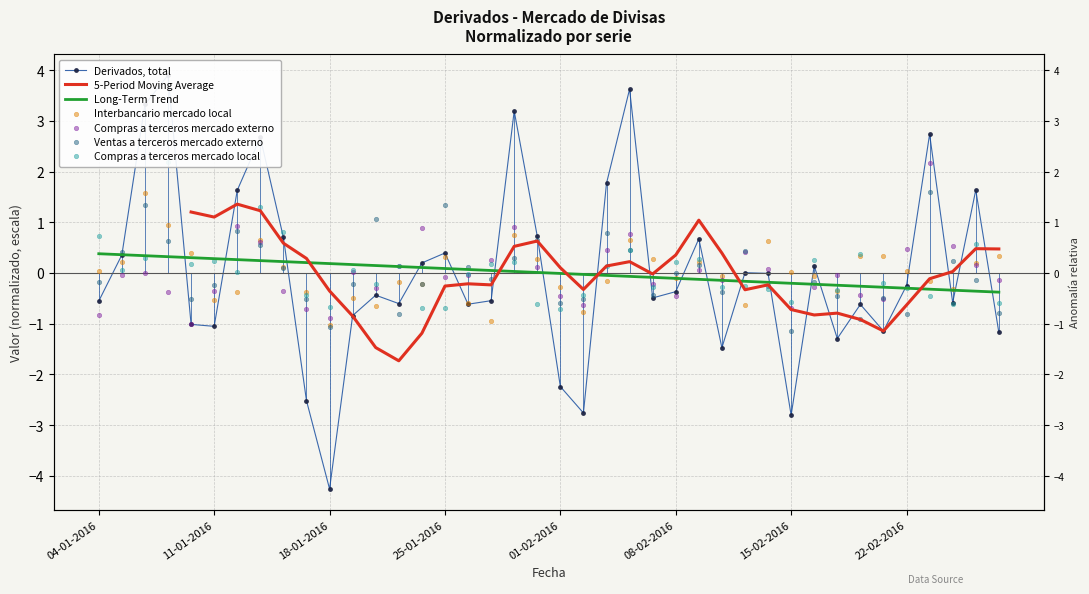

Which series reaches the maximum Y coordinate?

Derivados, total